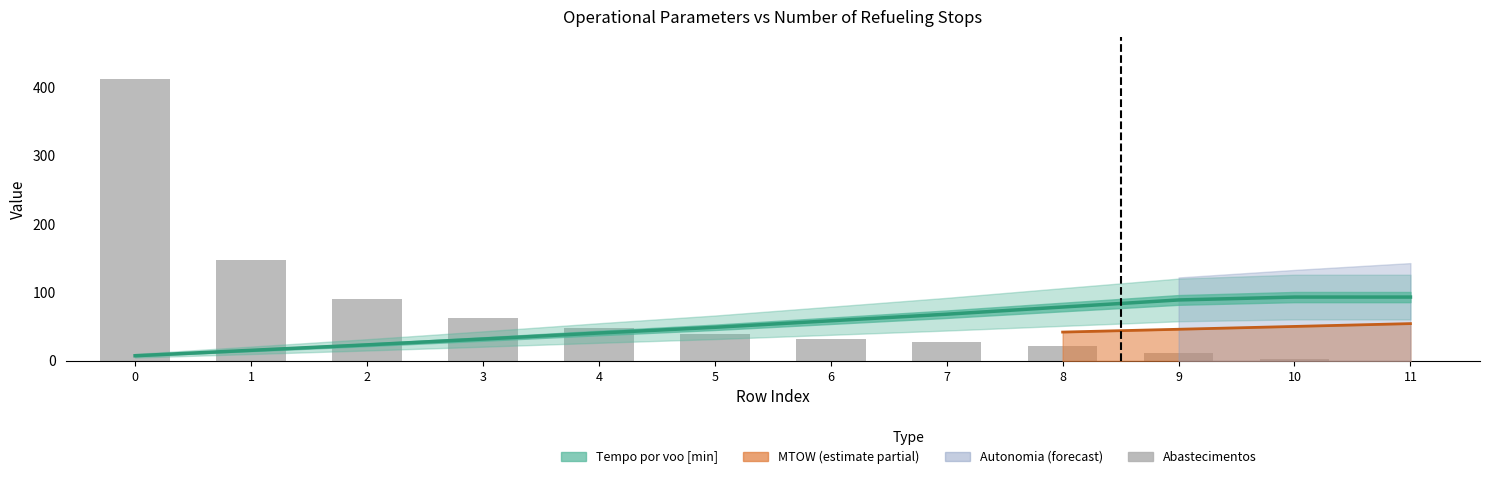

How many groups of bars are there?

12